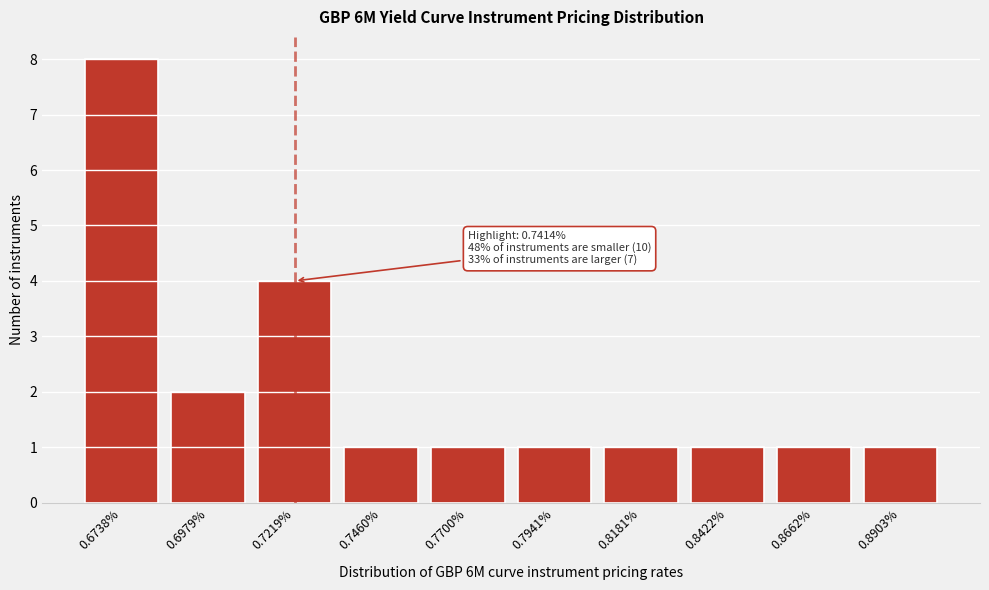

Reading left to right, list all the values displayed in this chart.

0.6738%=8	0.6979%=2	0.7219%=4	0.7460%=1	0.7700%=1	0.7941%=1	0.8181%=1	0.8422%=1	0.8662%=1	0.8903%=1